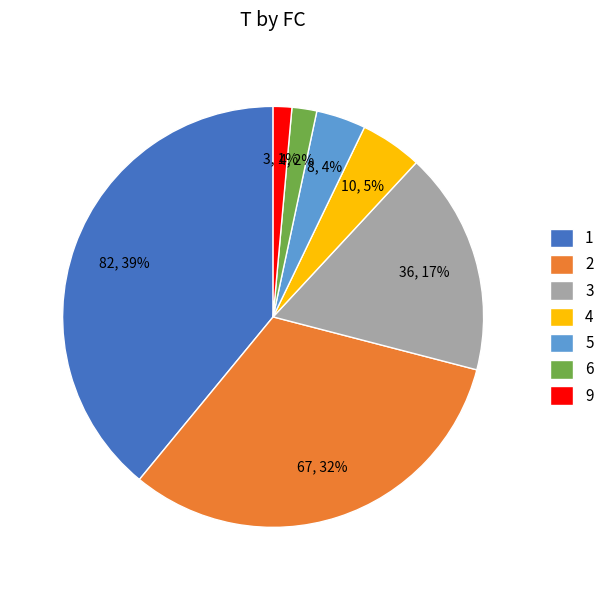

Count the number of slices in the pie.

7